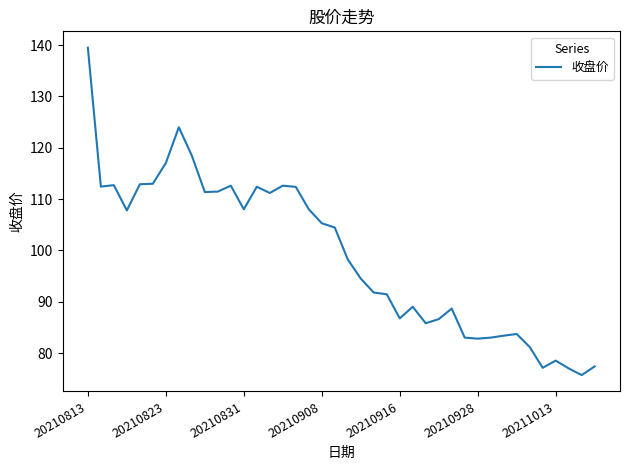

What is the greatest value displayed?

139.5